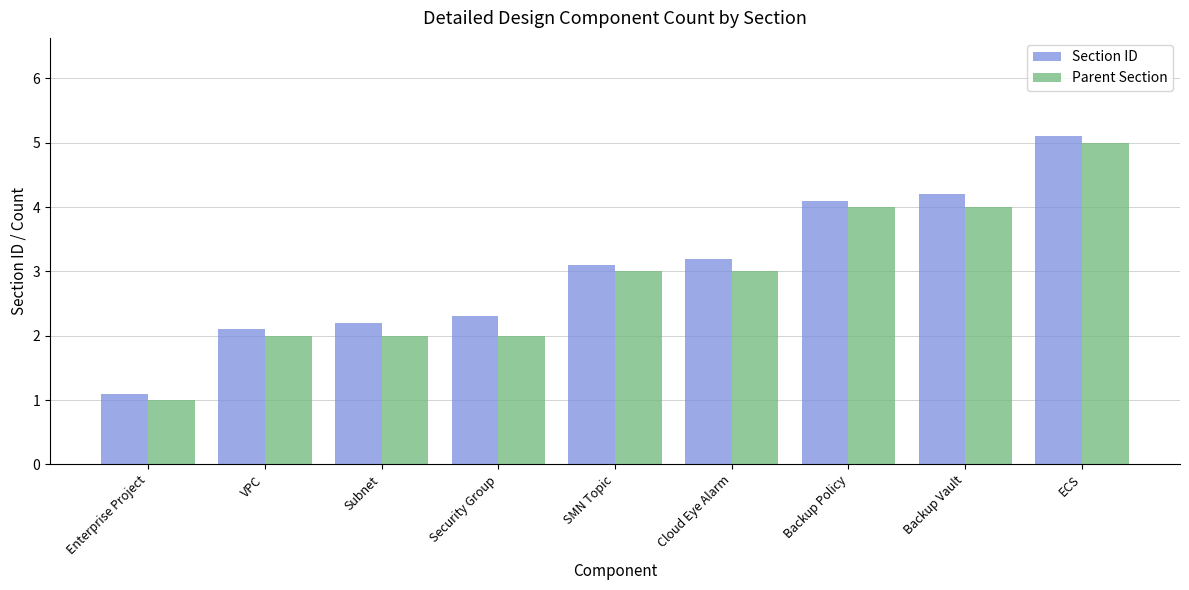

The Section ID series shows 2.2 at Subnet. True or false?

True